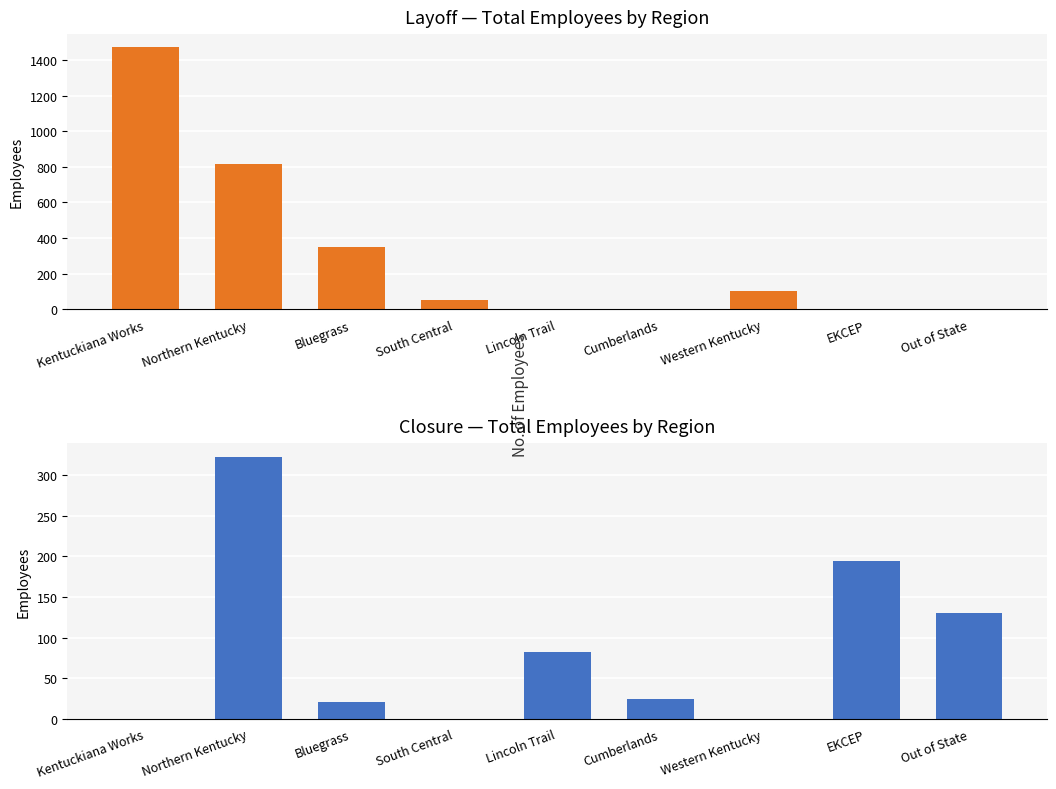

Is the value of Closure at Bluegrass greater than the value of Layoff at Kentuckiana Works?

No